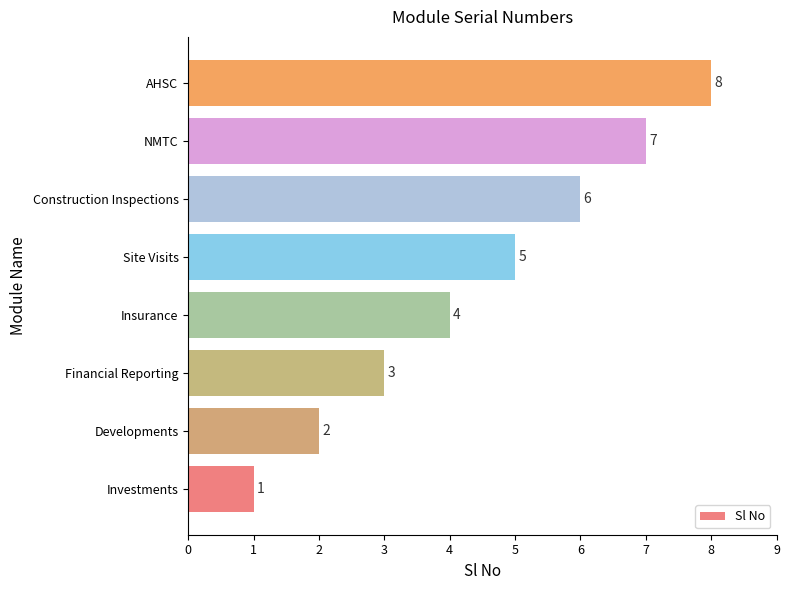

At which label is the value closest to 4?

Insurance